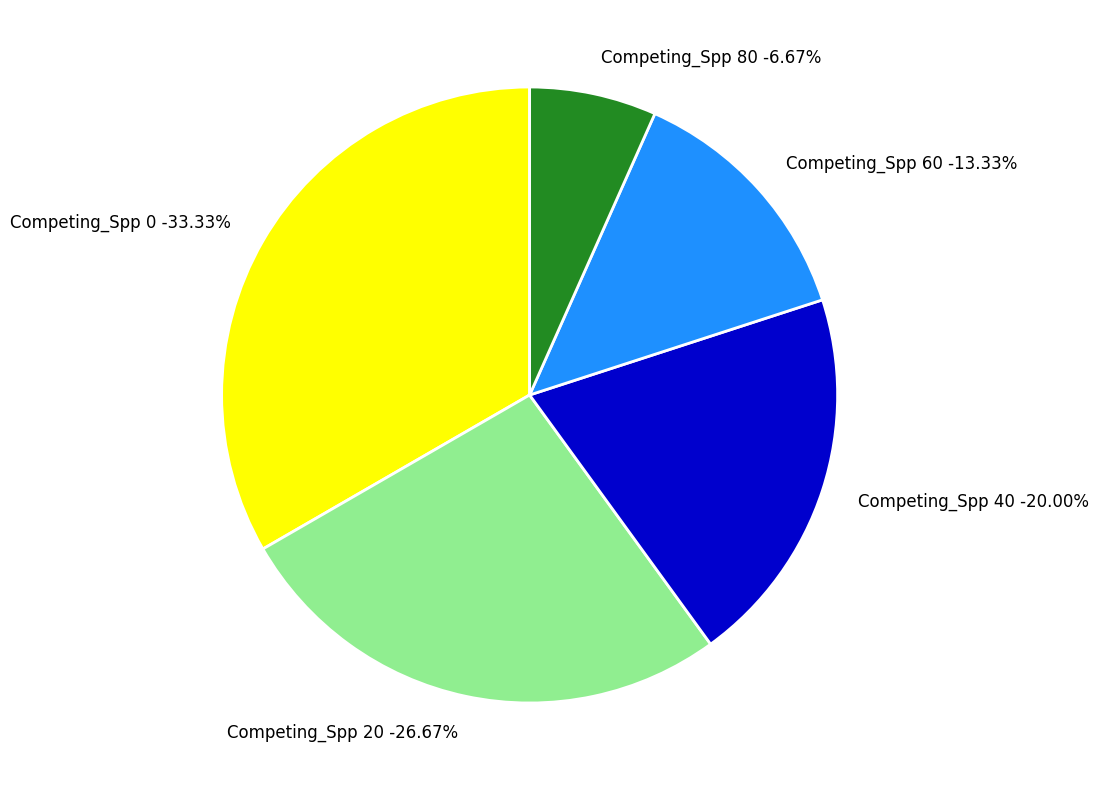

What is the smallest slice in the pie chart?

80